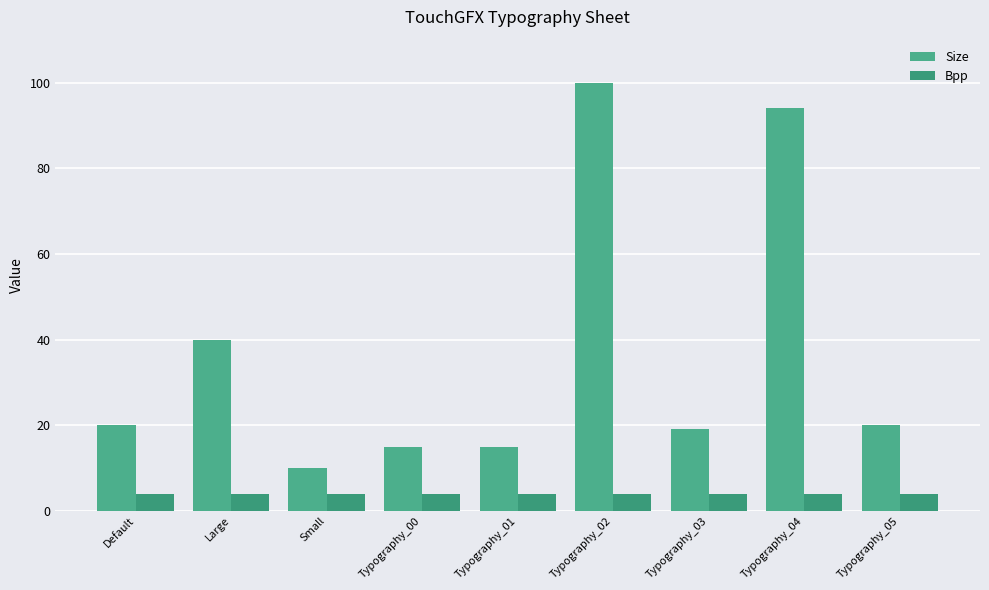

What is the difference between the maximum and minimum values in the Size series?

90